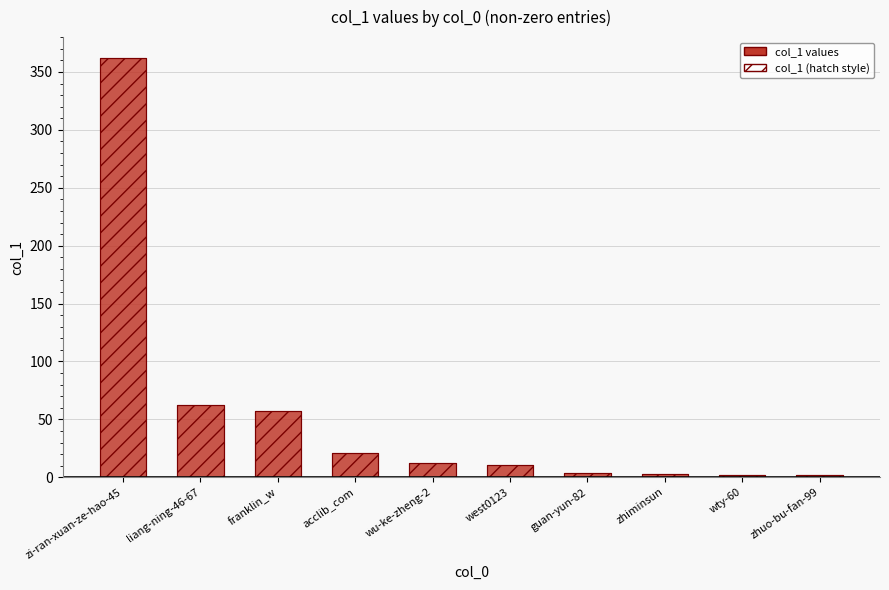

Reading right to left, transcribe all the data shown in this chart.

col_1 (positive): 2	2	3	4	11	12	21	57	62	362
col_1 (hatch): 2	2	3	4	11	12	21	57	62	362